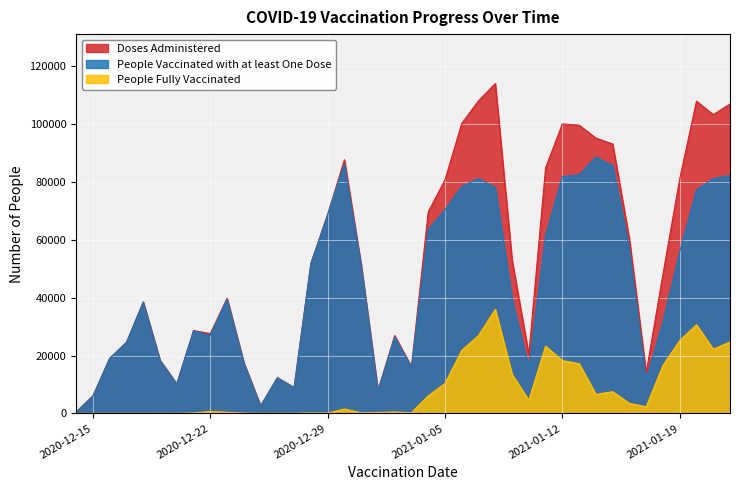

What is the value of the People Fully Vaccinated point at the 11th from the left?

90